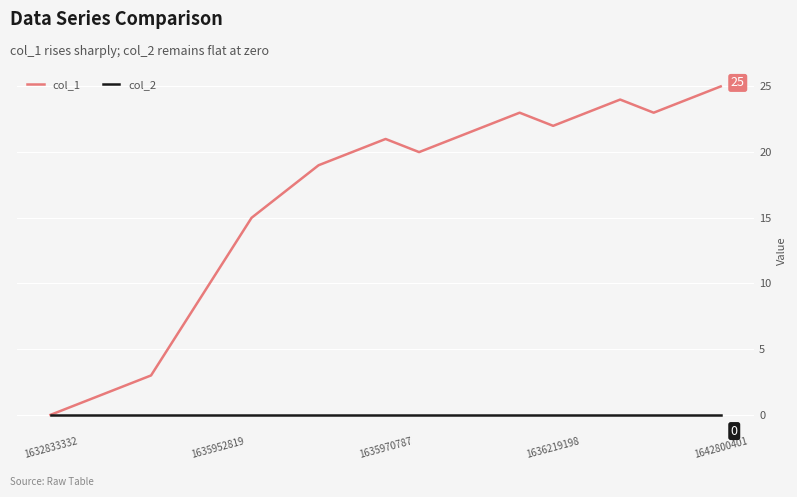

Does the chart display data point markers on the line(s)?

No